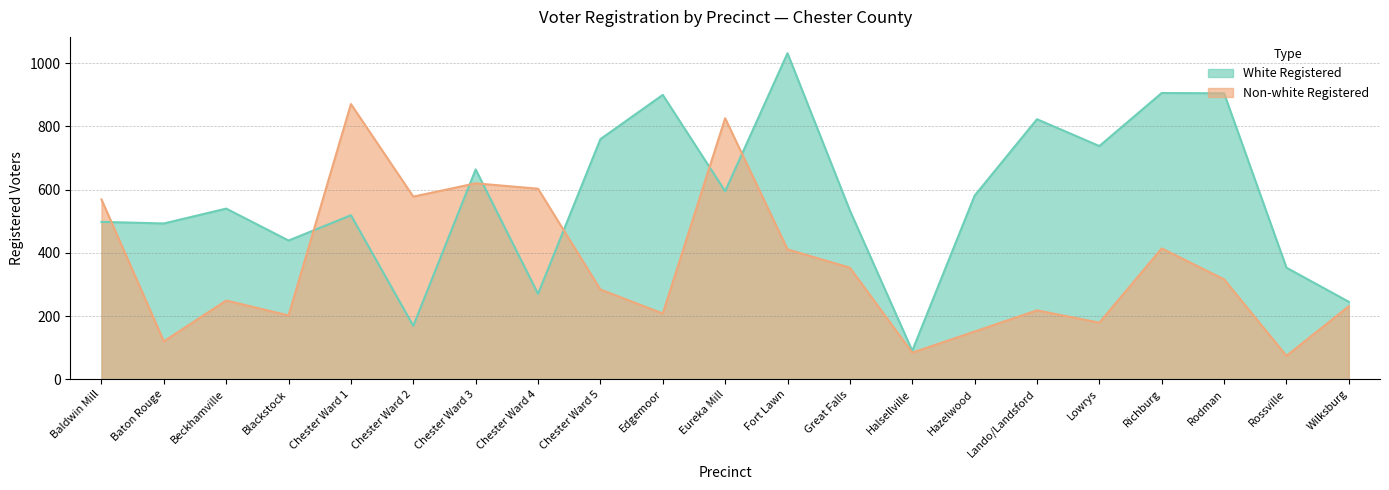

What is the label of the 4th point from the left?

Blackstock